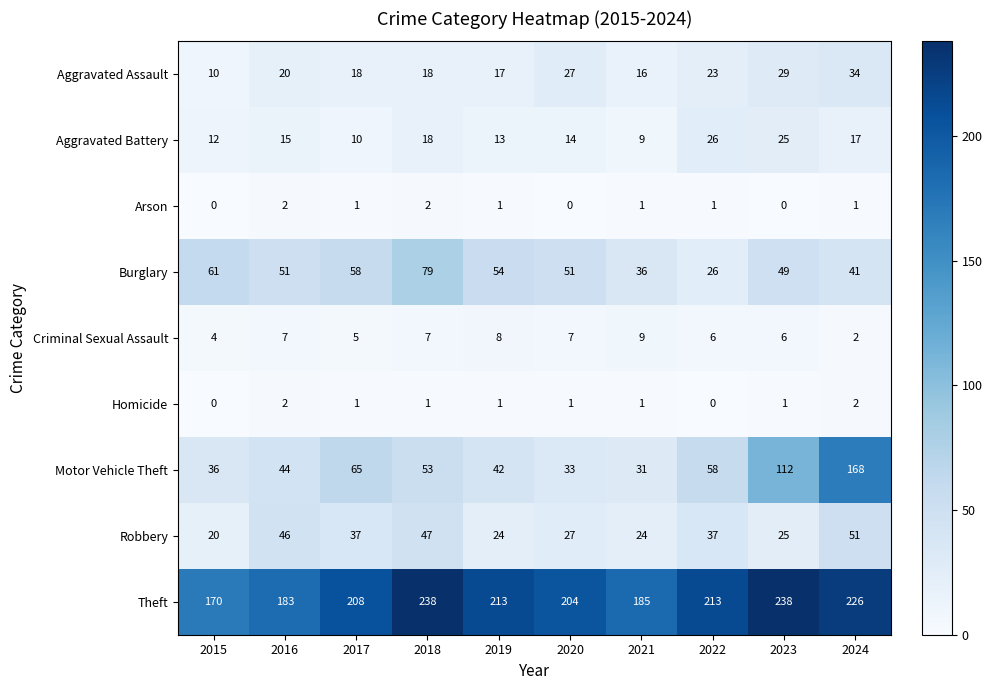

What is the sum of all Burglary values?

506